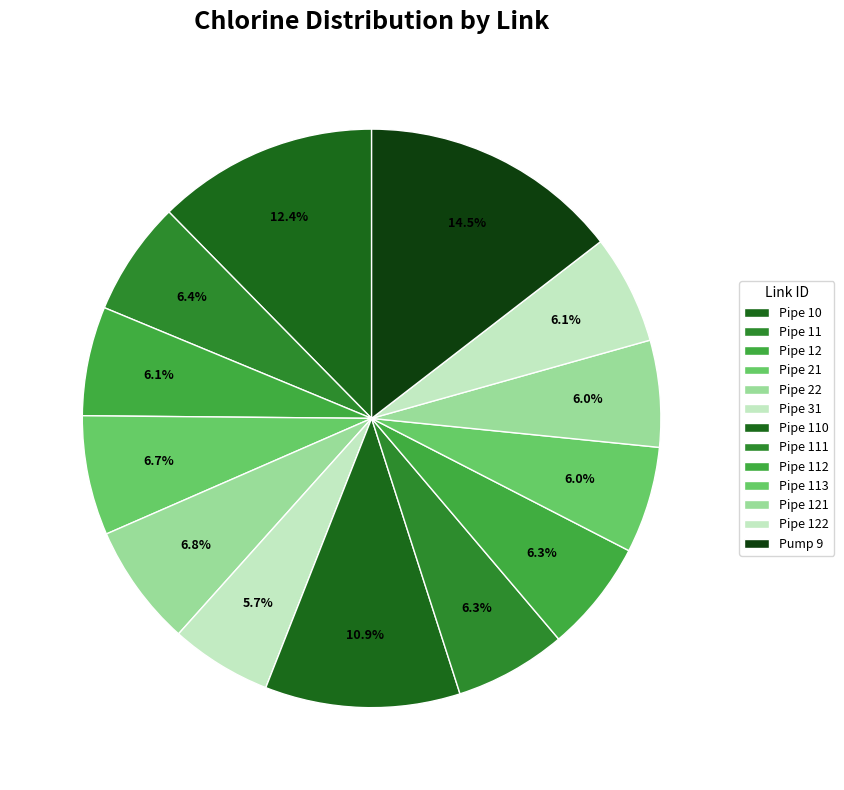

How many slices are in this pie chart?

13